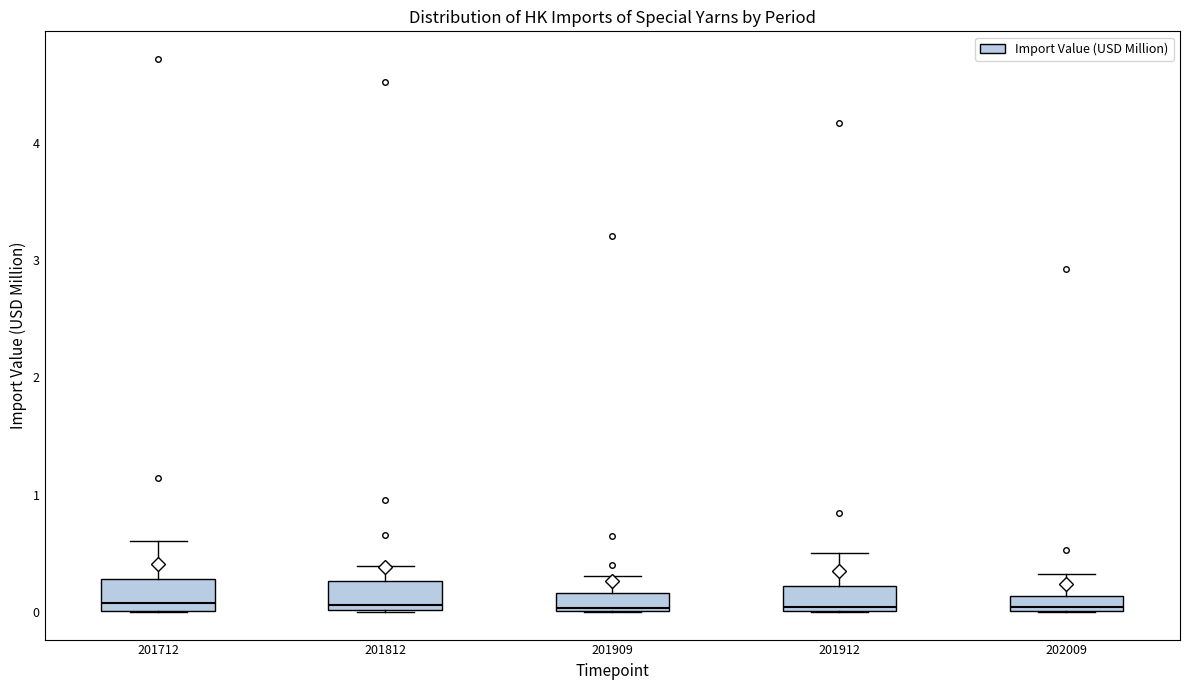

Where is the upper edge of the box at x = 201909 on the y-axis? The values are not printed on the chart, so give them approximately, as read against the axis.

0.2